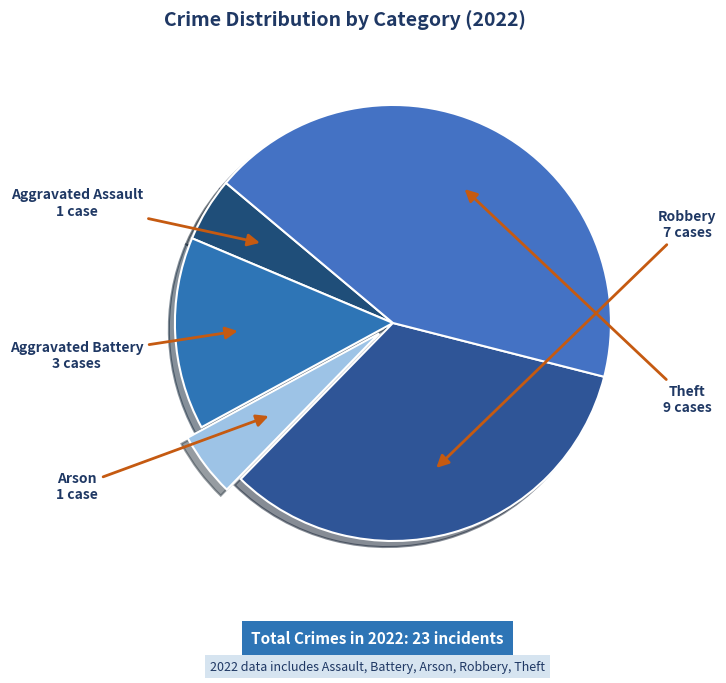

Does any single category account for the majority?

No